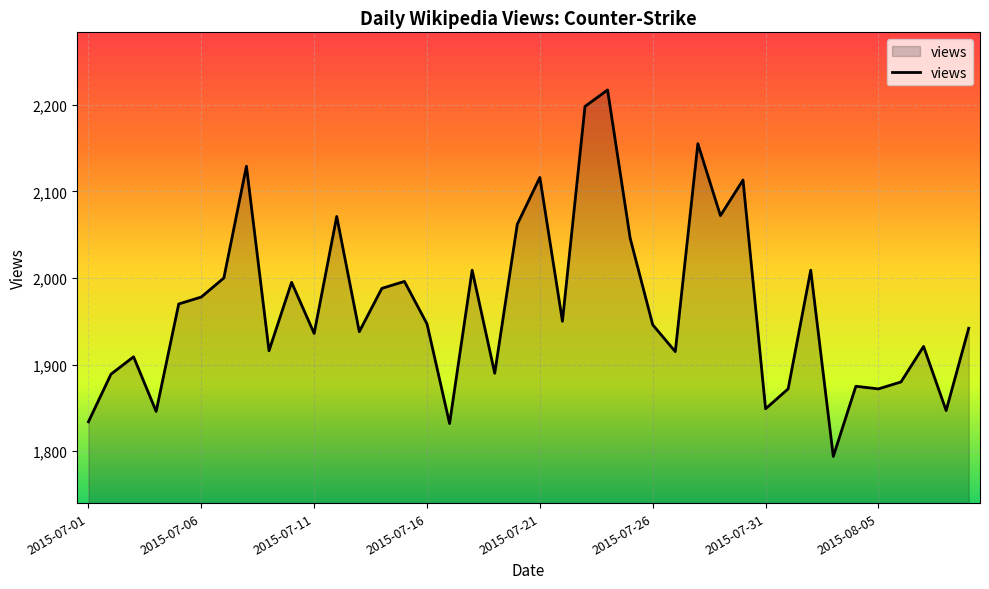

What is the sum of all values?

78724